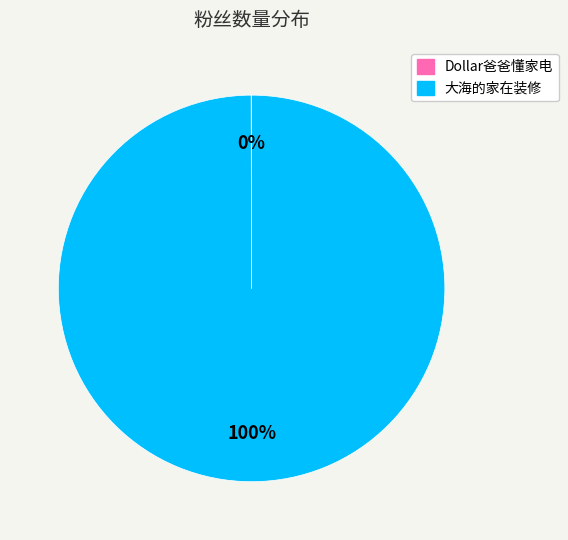

The 大海的家在装修 slice represents 100% of the pie. True or false?

True